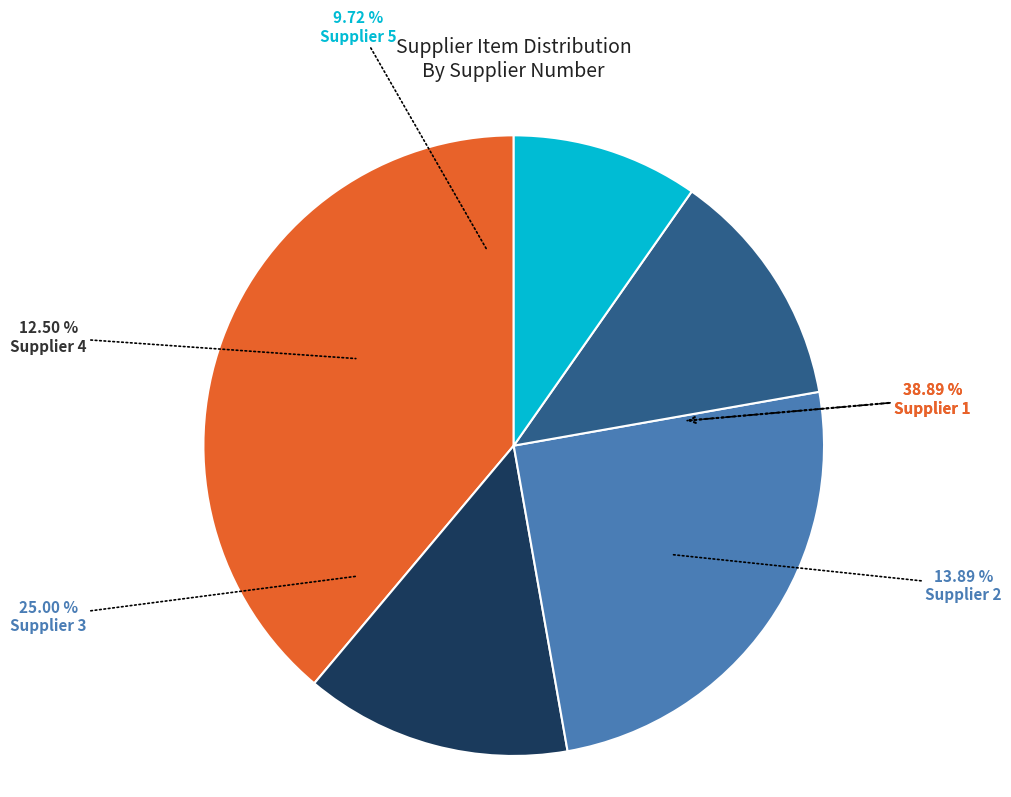

To the nearest percent, what percentage of the pie is Supplier 1?

39%